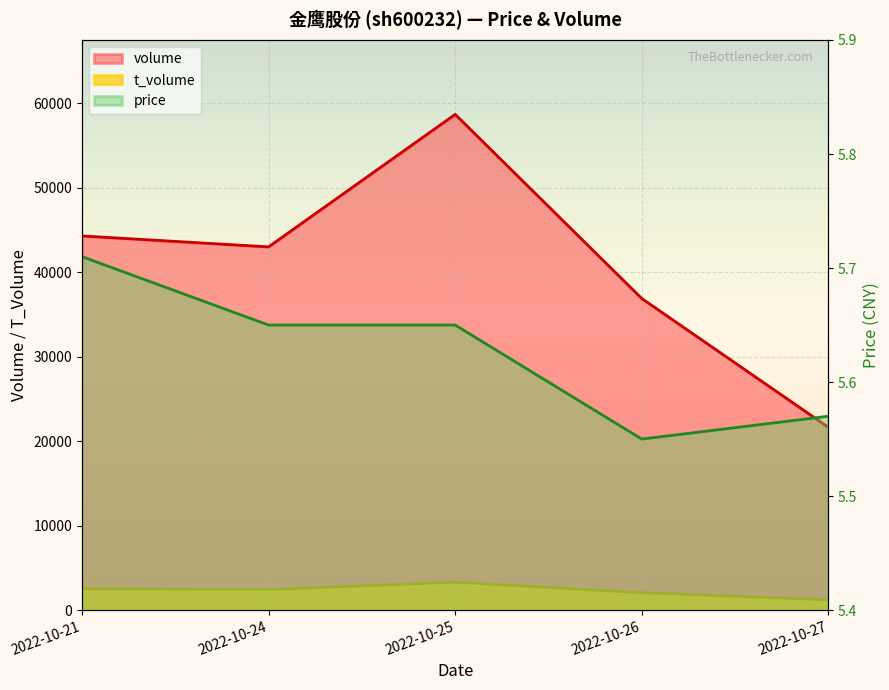

What is the average value of the t_volume series?

2307.6